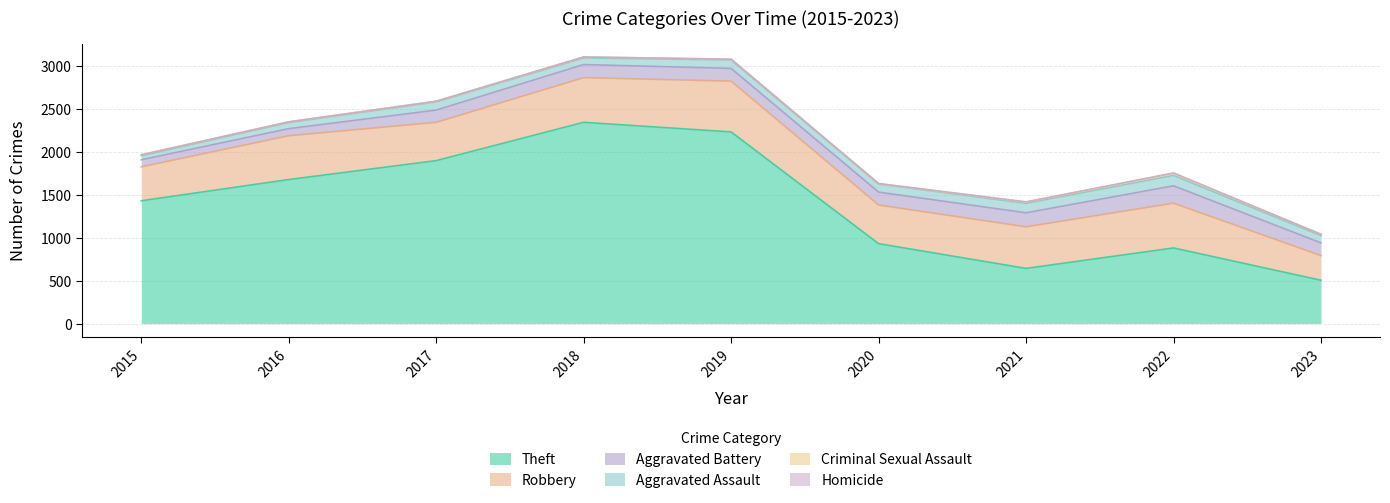

At which label is Theft closest to 1423?

2015